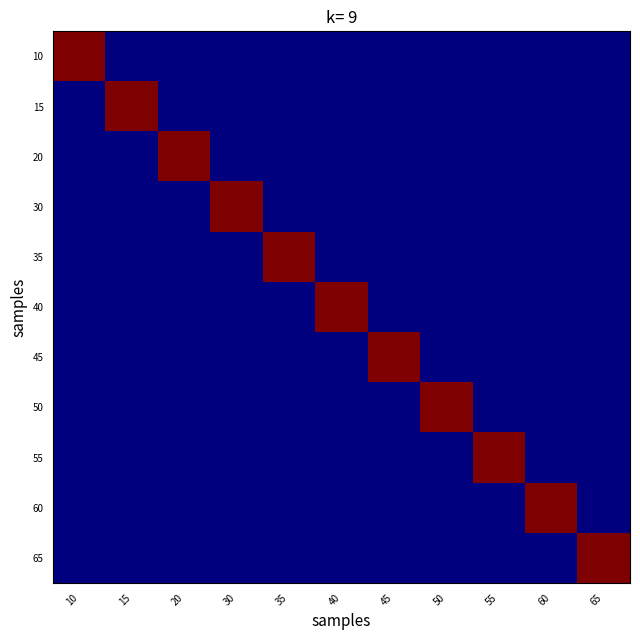

Reading right to left, list all the values displayed in this chart.

10: 65=0	60=0	55=0	50=0	45=0	40=0	35=0	30=0	20=0	15=0	10=1
15: 65=0	60=0	55=0	50=0	45=0	40=0	35=0	30=0	20=0	15=1	10=0
20: 65=0	60=0	55=0	50=0	45=0	40=0	35=0	30=0	20=1	15=0	10=0
30: 65=0	60=0	55=0	50=0	45=0	40=0	35=0	30=1	20=0	15=0	10=0
35: 65=0	60=0	55=0	50=0	45=0	40=0	35=1	30=0	20=0	15=0	10=0
40: 65=0	60=0	55=0	50=0	45=0	40=1	35=0	30=0	20=0	15=0	10=0
45: 65=0	60=0	55=0	50=0	45=1	40=0	35=0	30=0	20=0	15=0	10=0
50: 65=0	60=0	55=0	50=1	45=0	40=0	35=0	30=0	20=0	15=0	10=0
55: 65=0	60=0	55=1	50=0	45=0	40=0	35=0	30=0	20=0	15=0	10=0
60: 65=0	60=1	55=0	50=0	45=0	40=0	35=0	30=0	20=0	15=0	10=0
65: 65=1	60=0	55=0	50=0	45=0	40=0	35=0	30=0	20=0	15=0	10=0